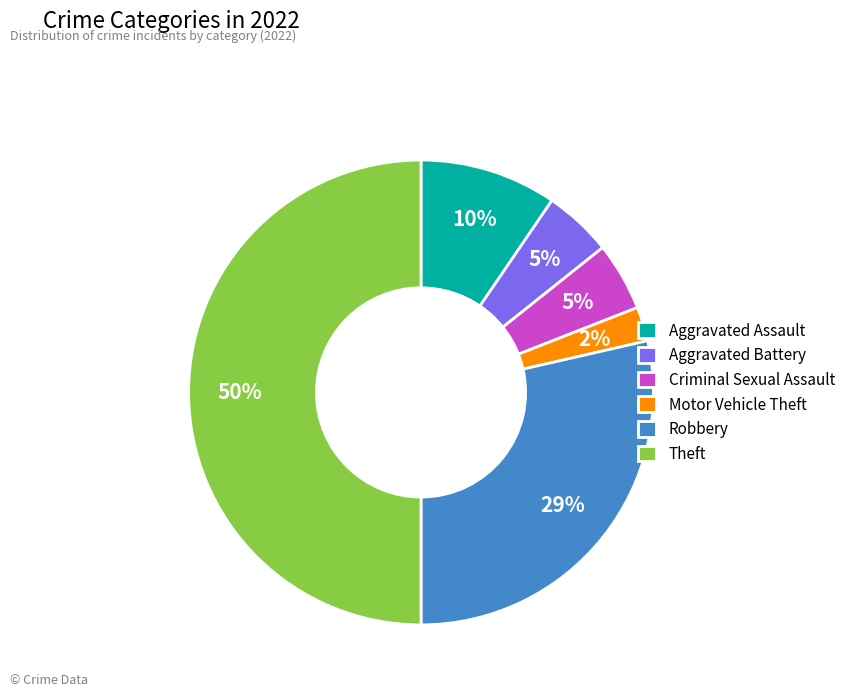

To the nearest percent, what portion does Motor Vehicle Theft represent?

2%